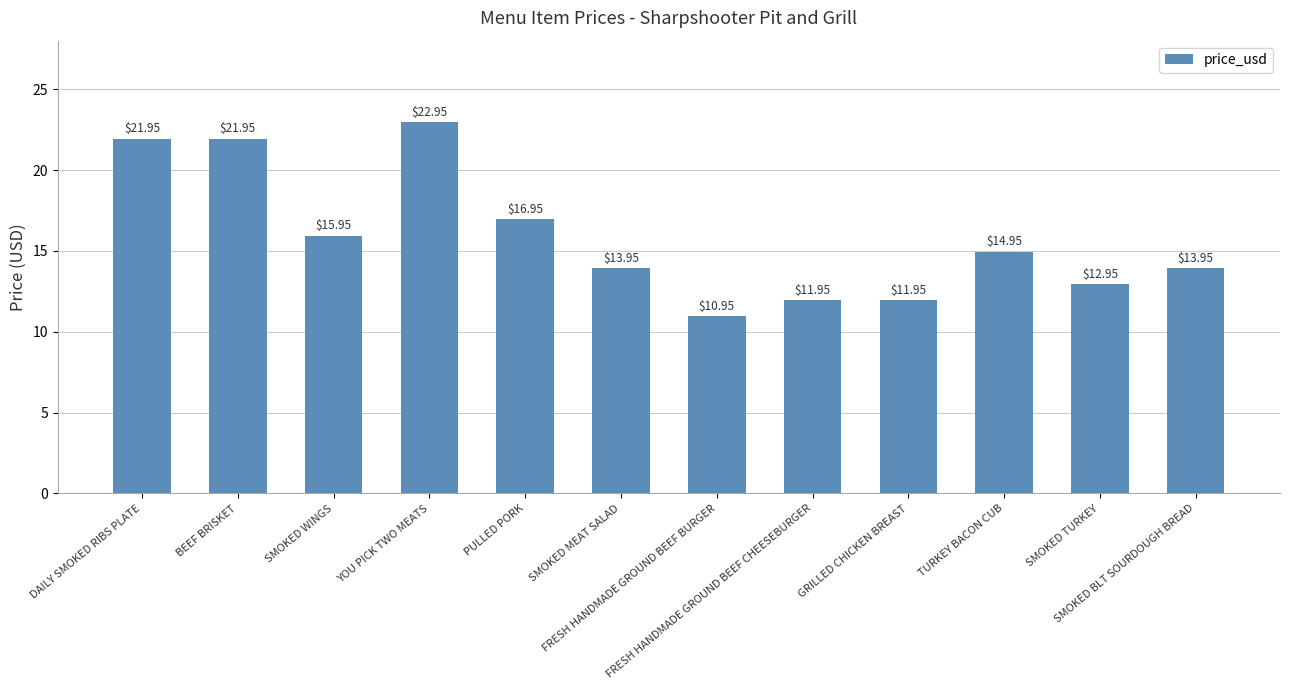

Which label corresponds to the smallest value in the chart?

FRESH HANDMADE GROUND BEEF BURGER